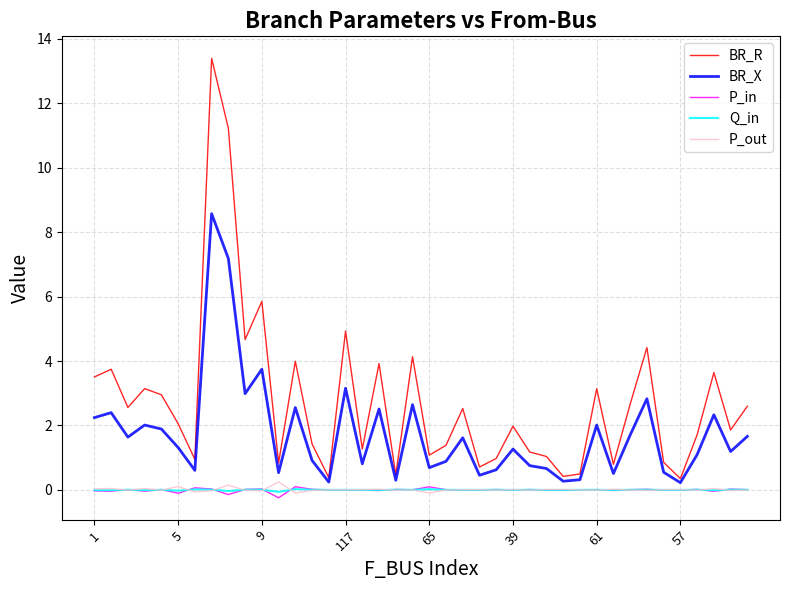

Which series has the largest total across all categories?

BR_R